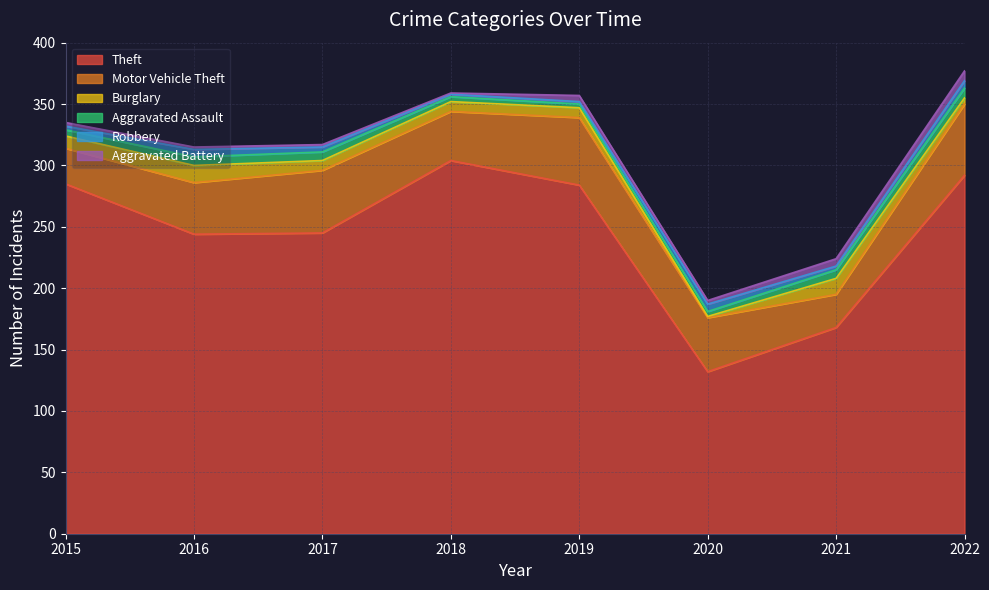

At how many categories does at least one series exceed 87?

8